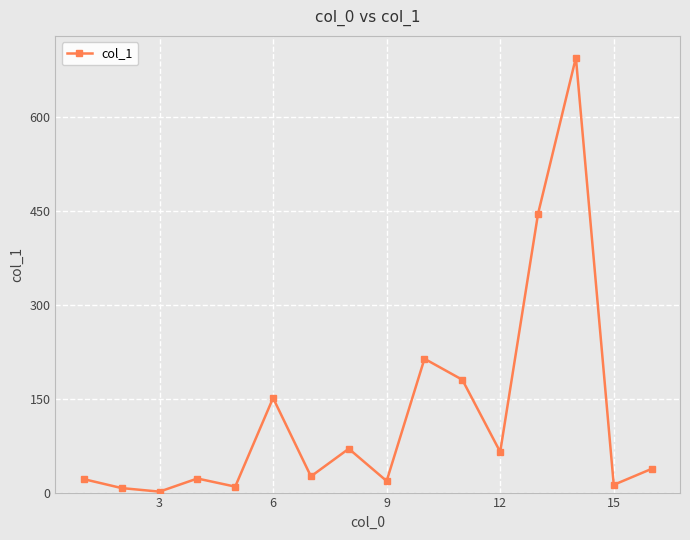

What is the value of the 9th point from the left?

18.5